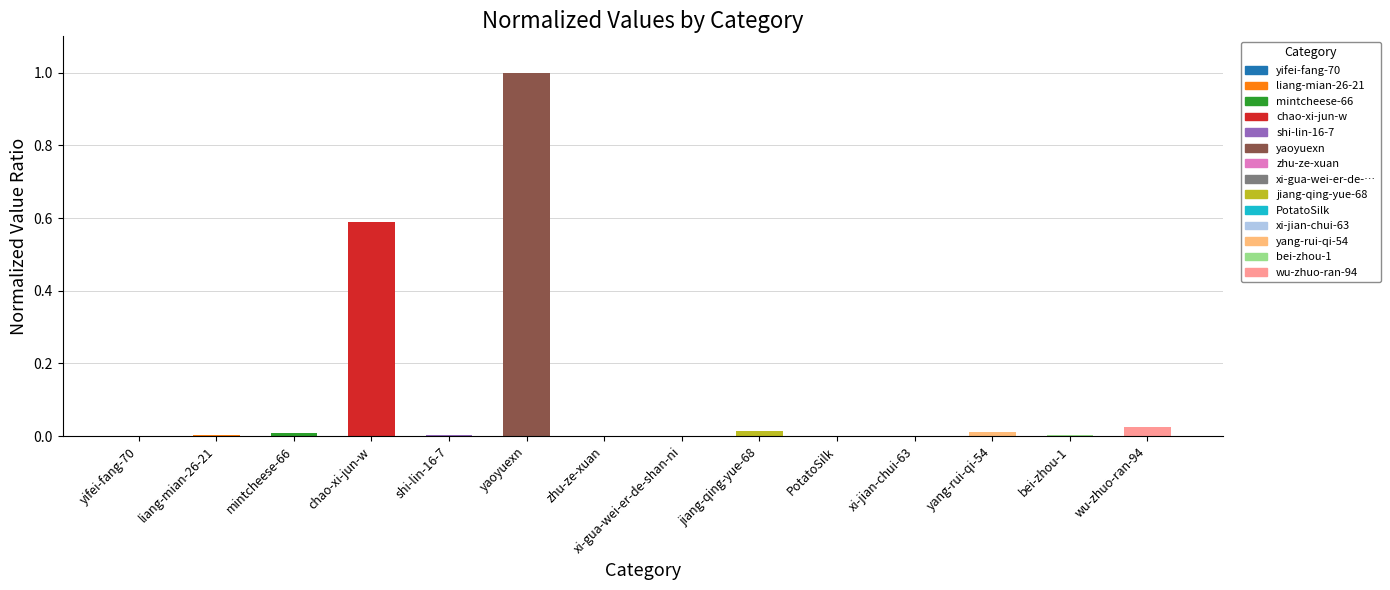

Between bei-zhou-1 and chao-xi-jun-w, which is larger?

chao-xi-jun-w